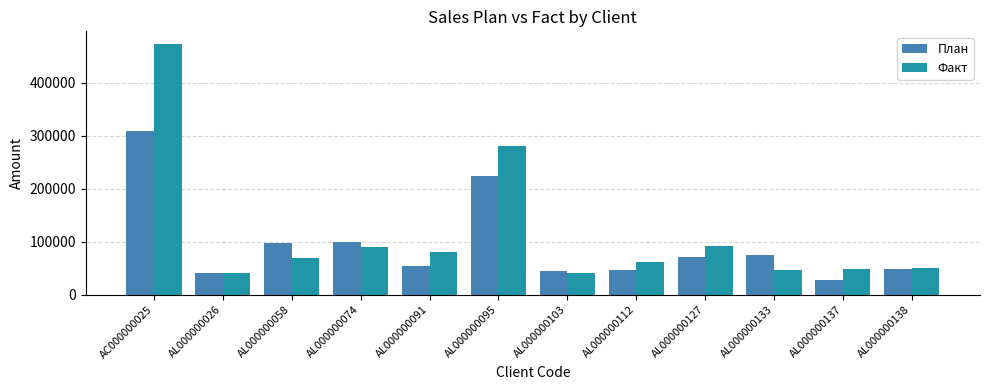

At which category does the chart reach its peak across all series?

AC000000025